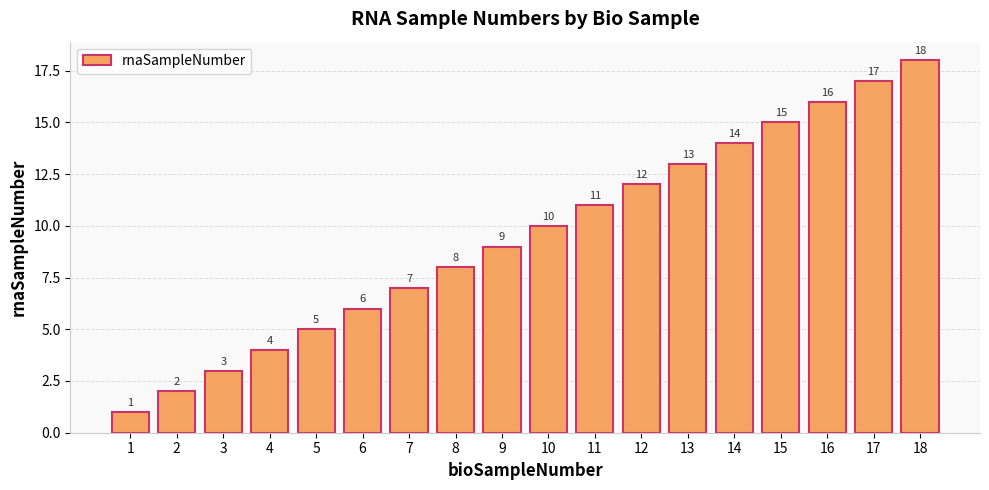

True or false: the data shows 16 at 16.

True